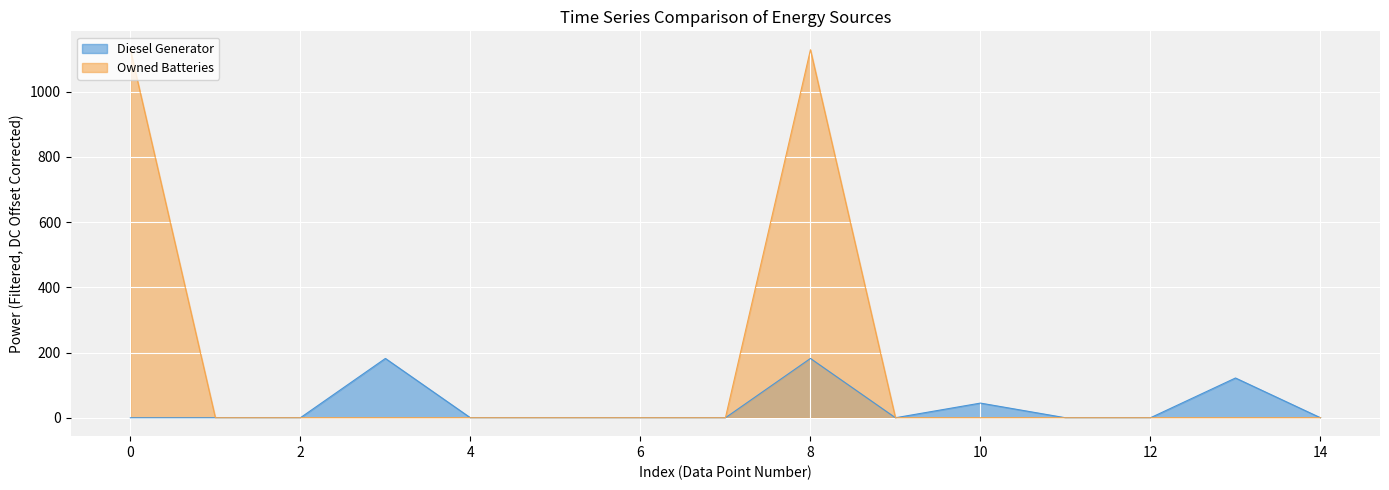

Is it true that Diesel Generator equals 61.3 at 5?

False